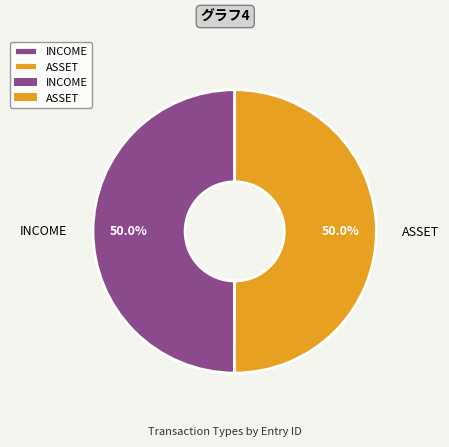

Combined, do ASSET and INCOME account for over 50%?

Yes